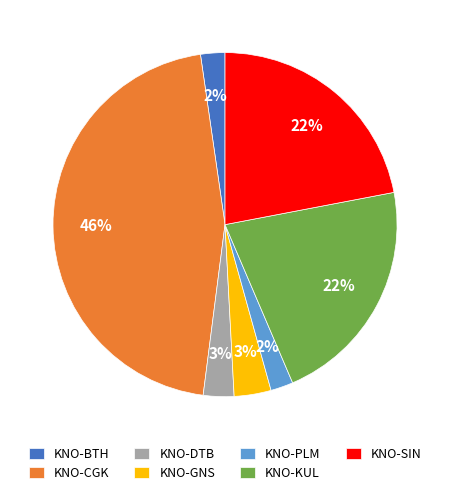

What is the largest slice in the pie chart?

KNO-CGK